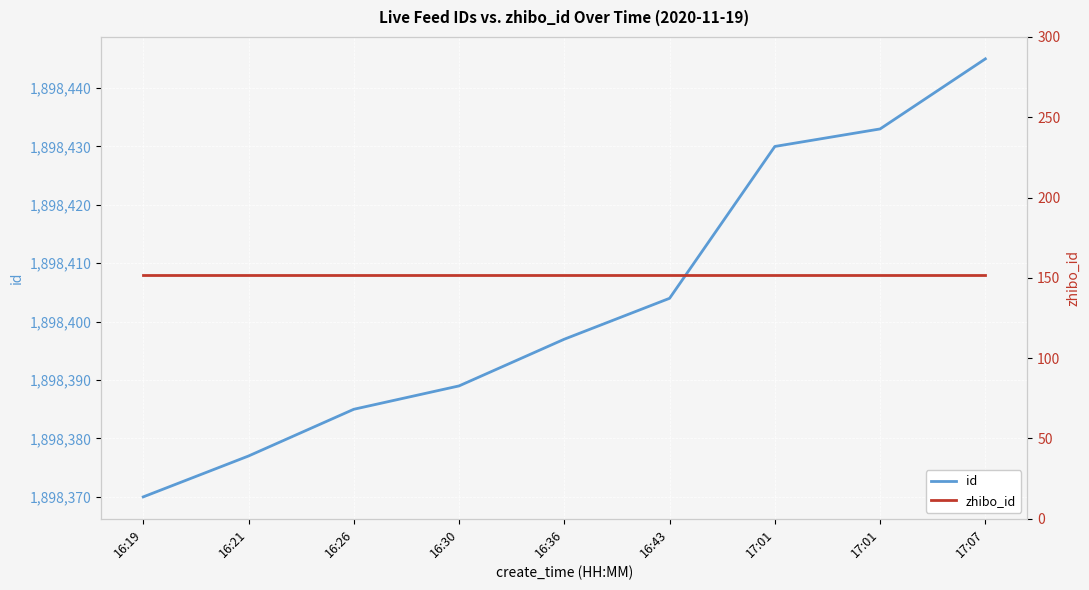

The value of id at 16:19 is 1898370. True or false?

True